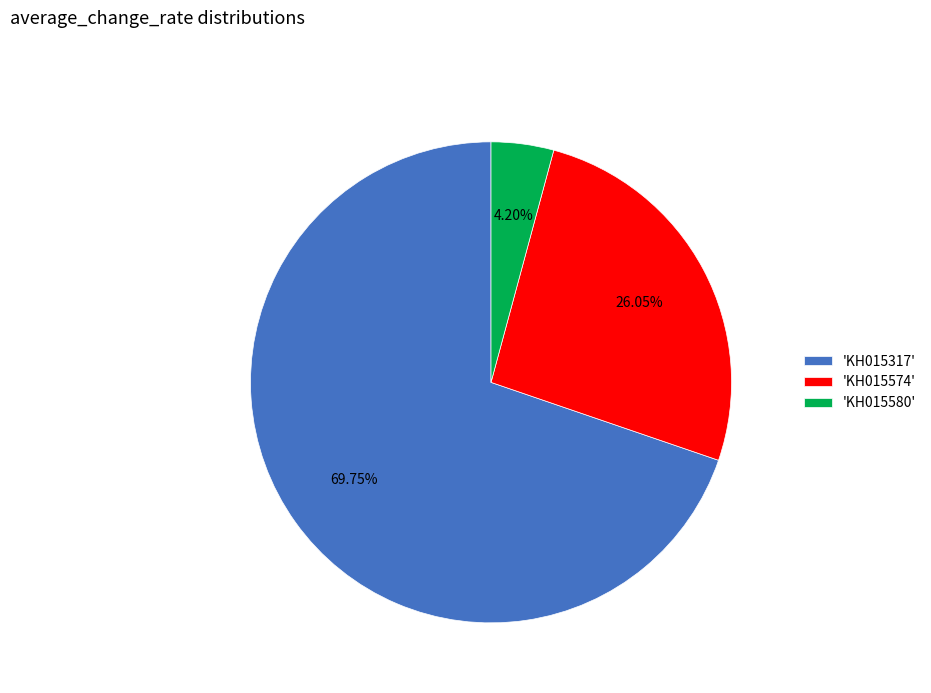

Is there any slice that represents more than half of the pie?

Yes